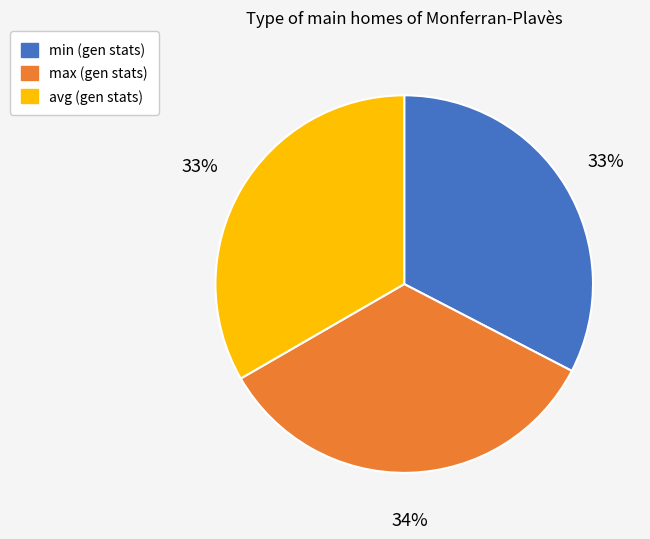

To the nearest percent, what is the difference between the largest and smallest slice percentages?

1%